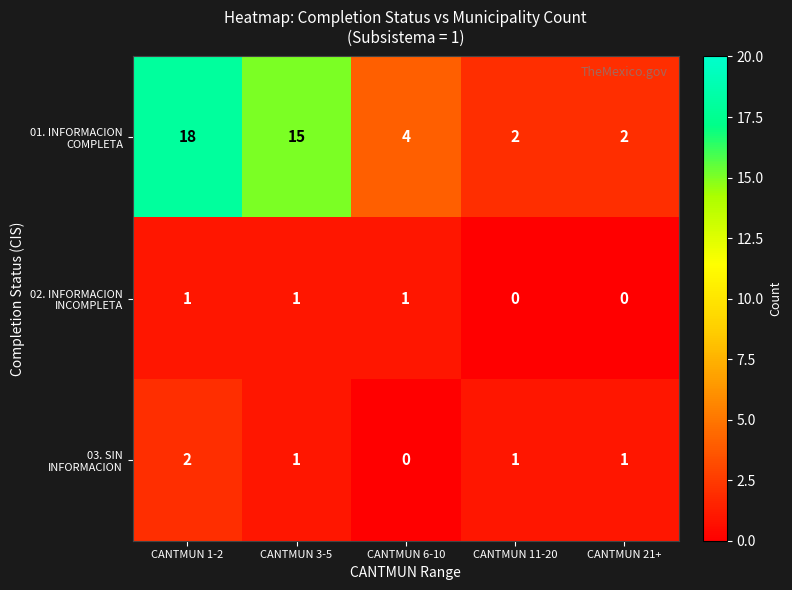

At which category is the sum across all series the highest?

CANTMUN 1-2